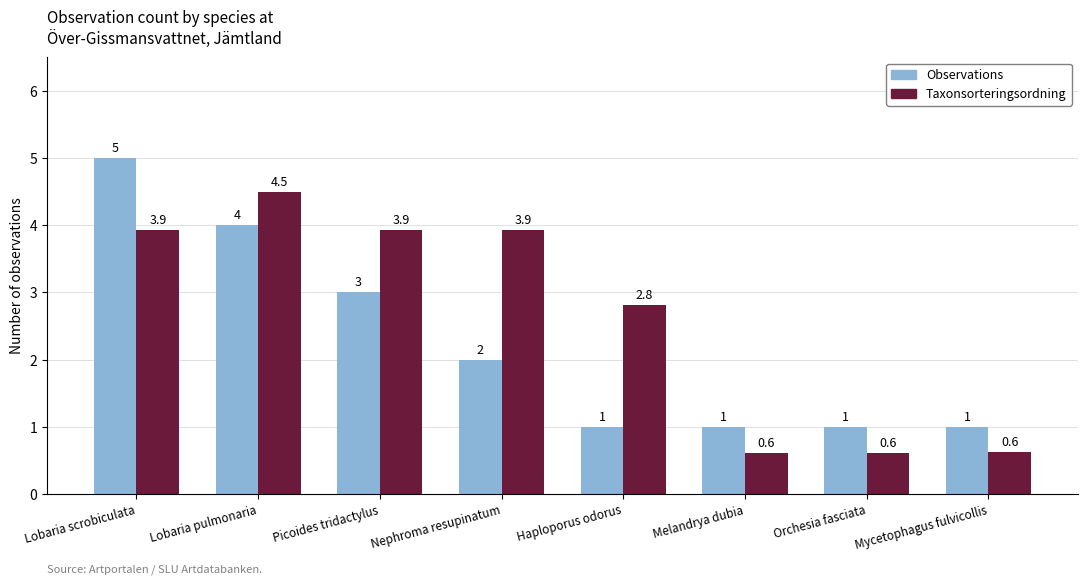

How many Observations values are between 1 and 4?

7